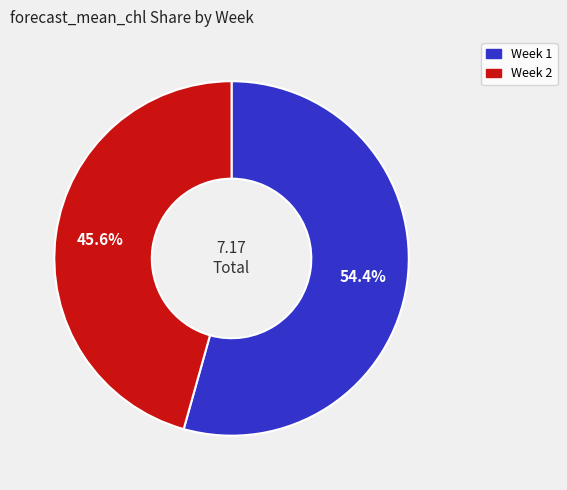

Is there a majority slice in this chart?

Yes